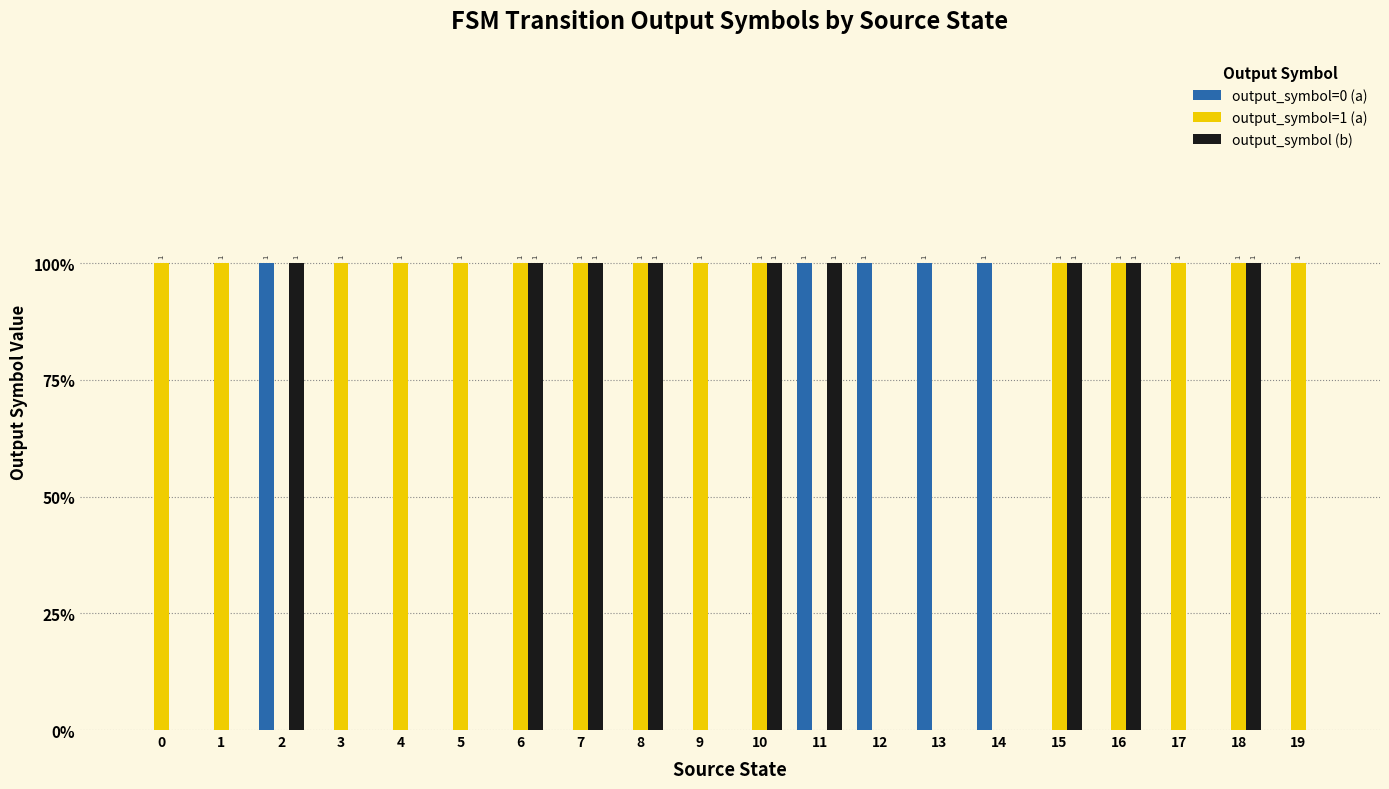

How many output_symbol=0 (a) values are between 0 and 1?

20